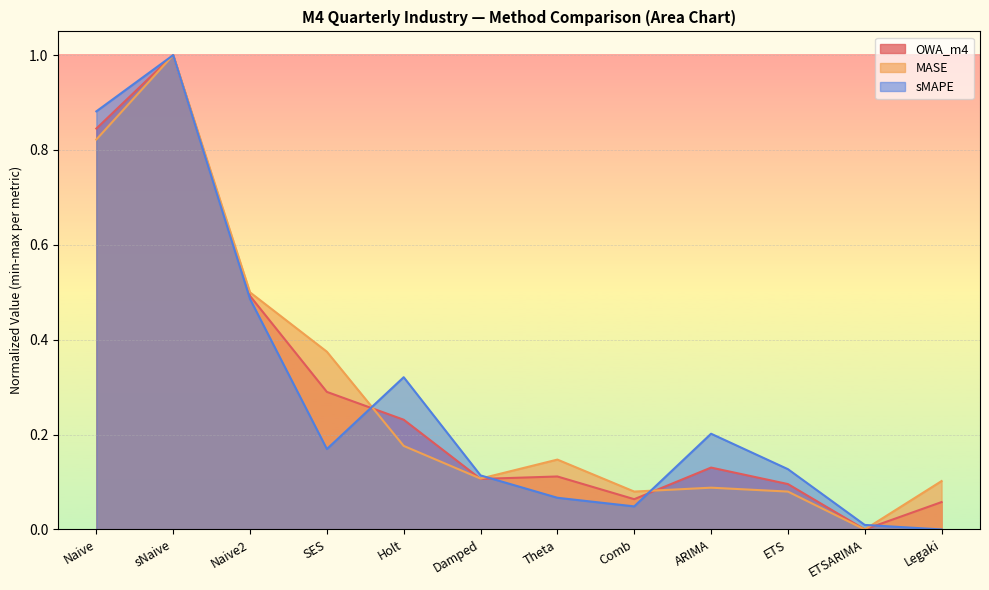

What is the approximate value of sMAPE at Theta?

0.1